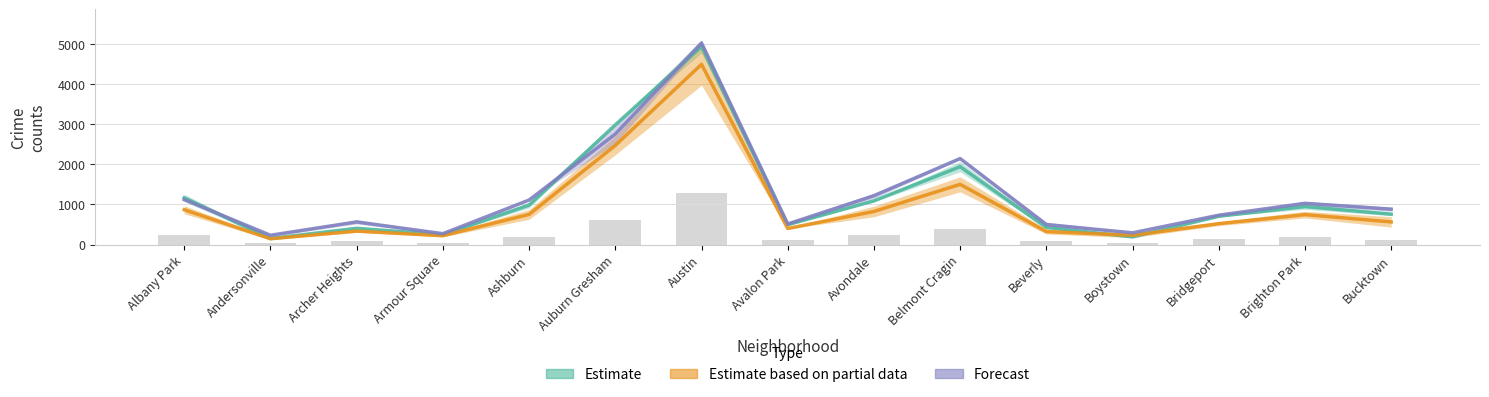

What position from the left is Avalon Park?

8